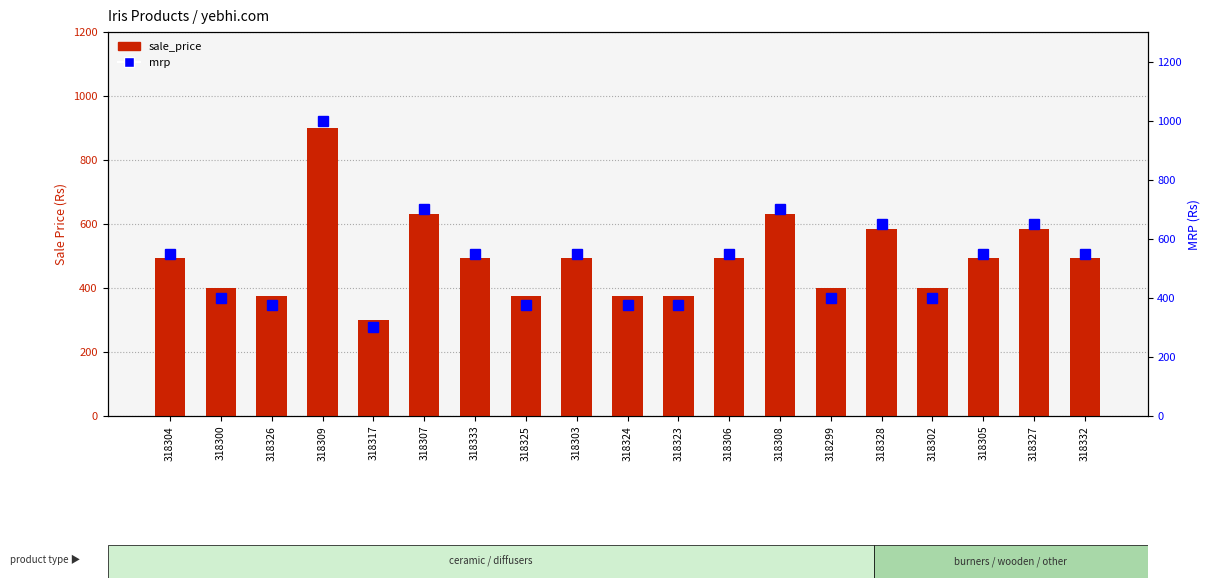

How many data points does each series have?

19